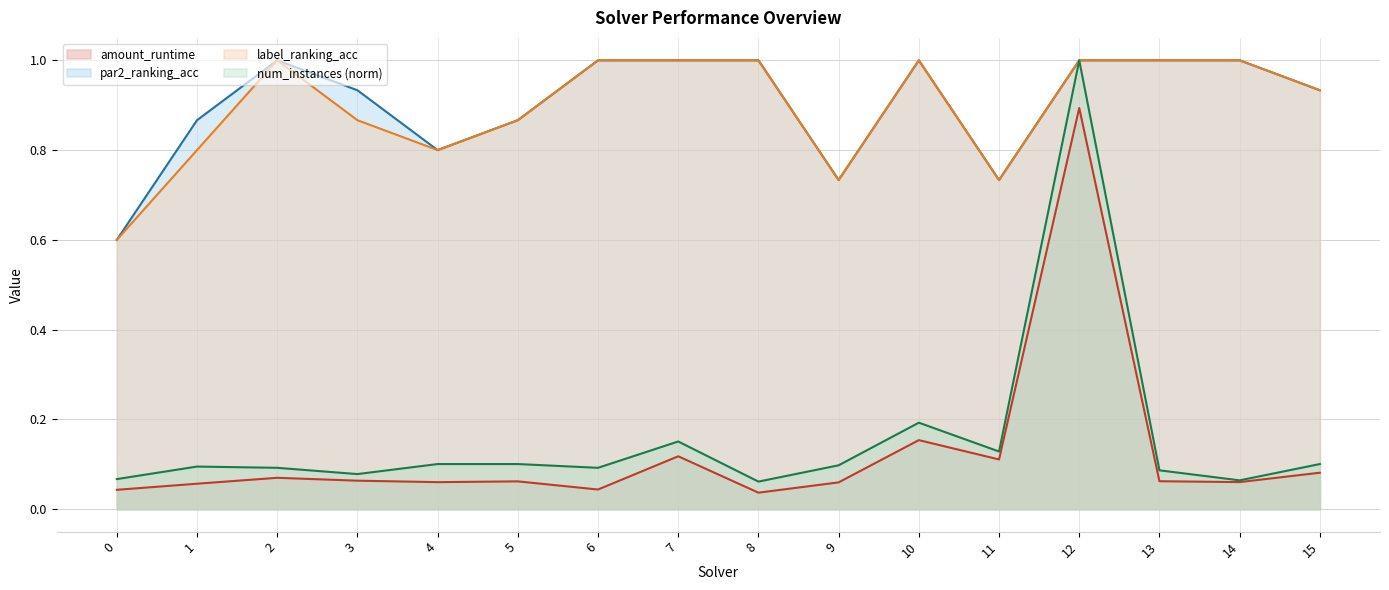

Does the chart display data point markers on the line(s)?

No